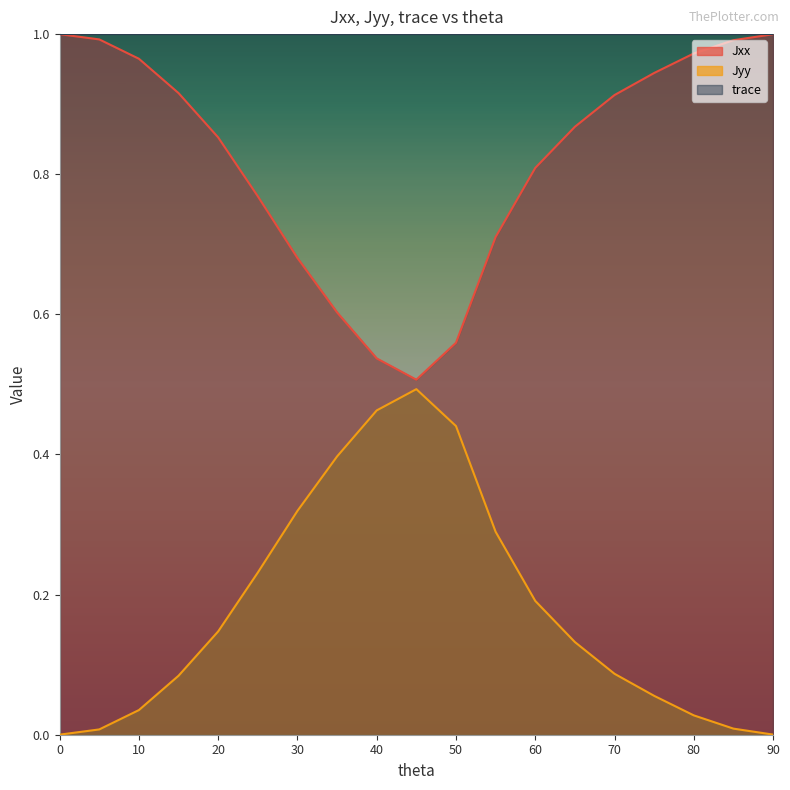

True or false: Jxx and Jyy intersect in this chart.

False